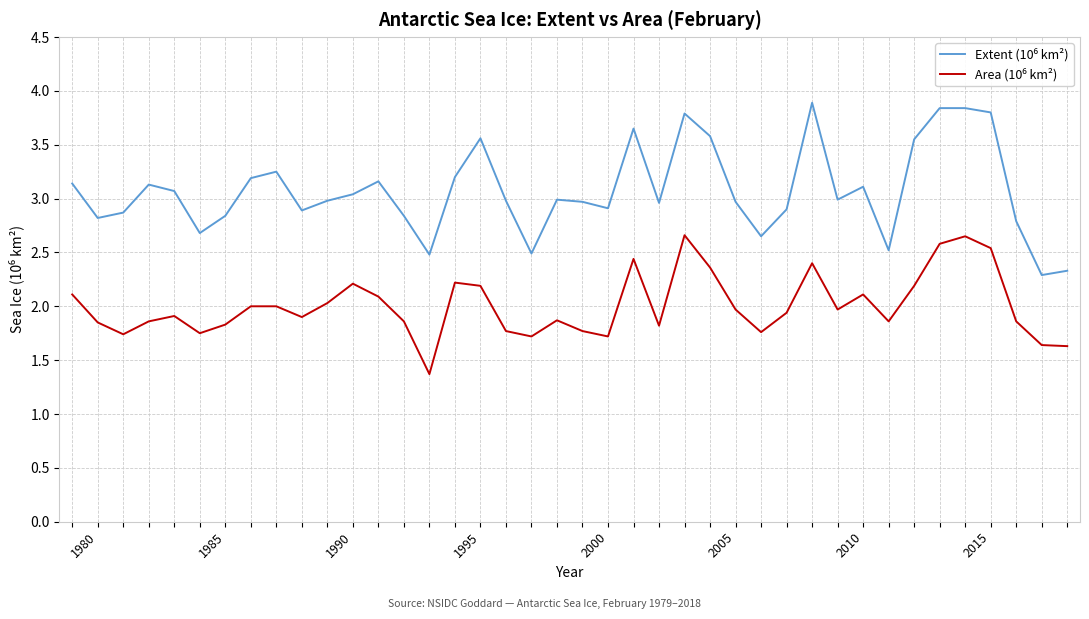

What is the greatest value displayed?

3.9